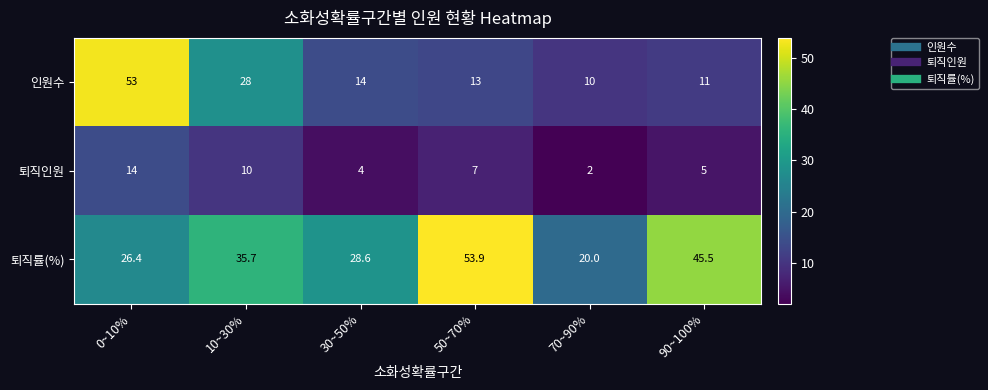

What is the highest value of the 퇴직률(%) series?

53.9